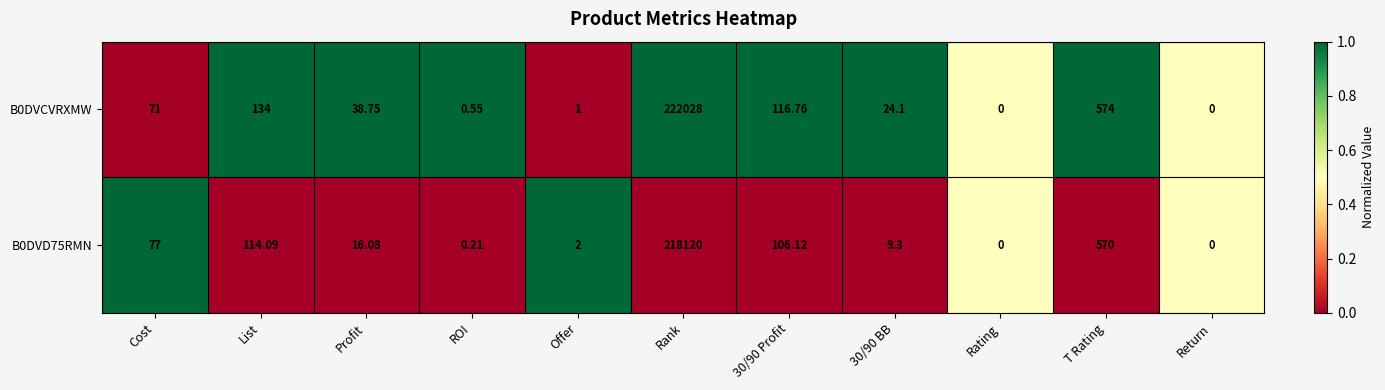

Which category has the highest value in the B0DVCVRXMW series?

Rank